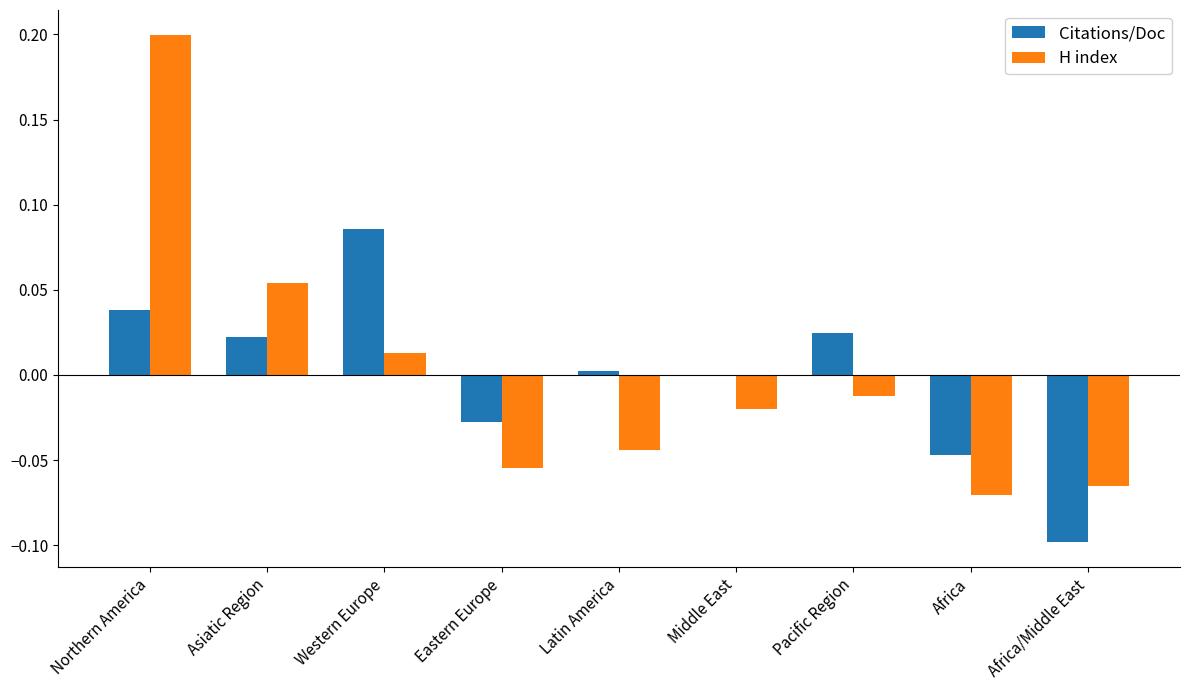

How many distinct data groups are displayed?

2